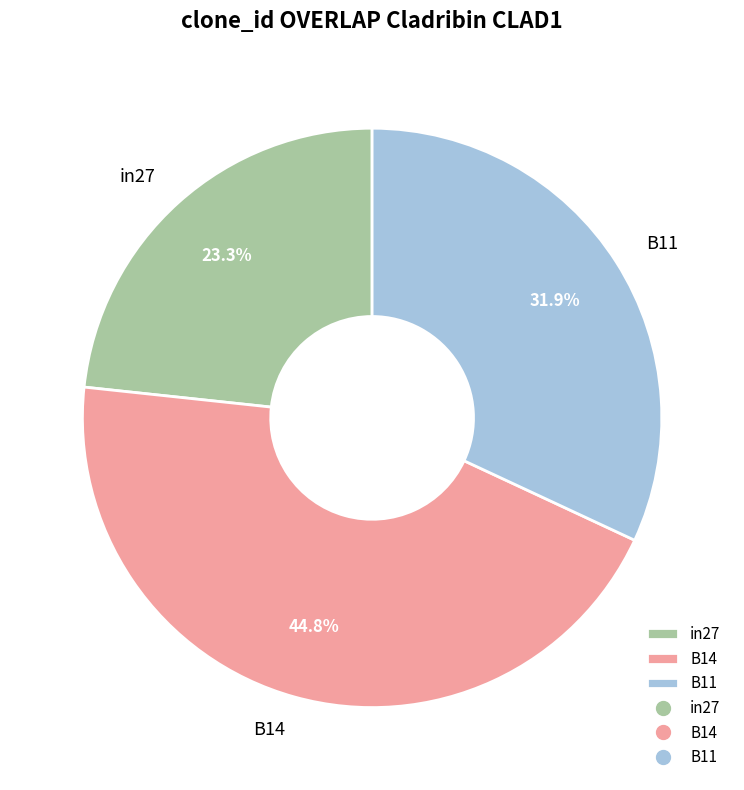

Is it true that B14 is 56% of the pie?

False